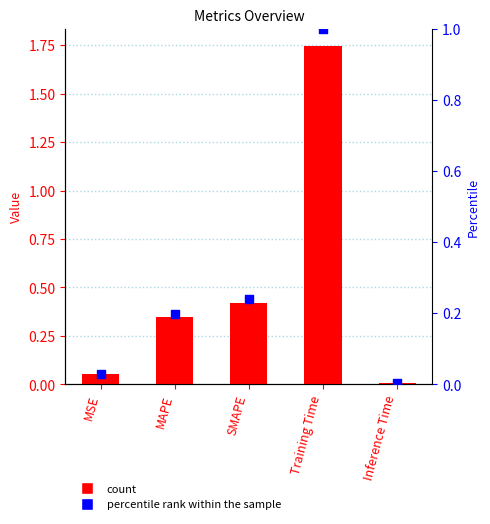

Which series reaches the minimum Y coordinate?

percentile rank within the sample